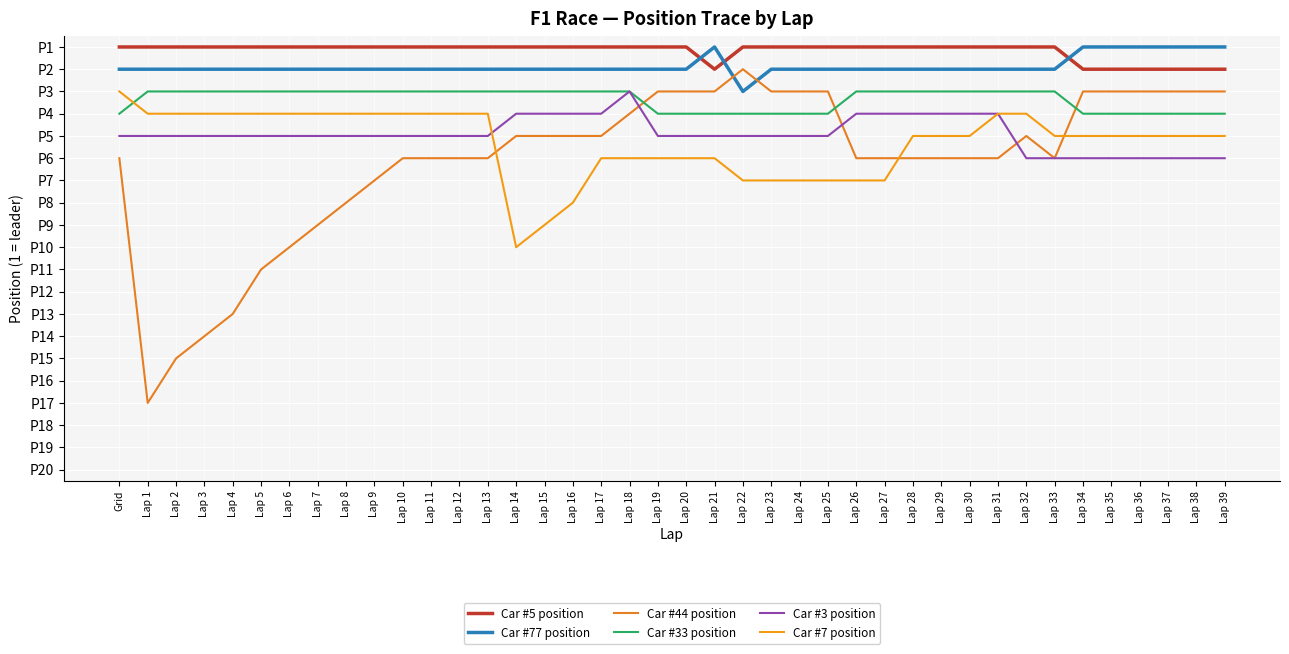

Is it true that Car #44 position equals 7 at Lap 9?

True